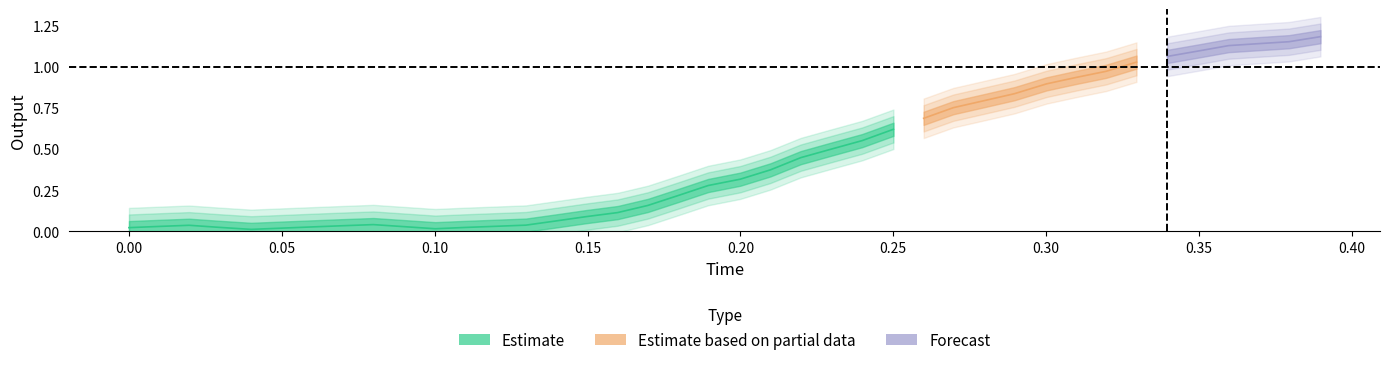

What position from the right is 25?

15